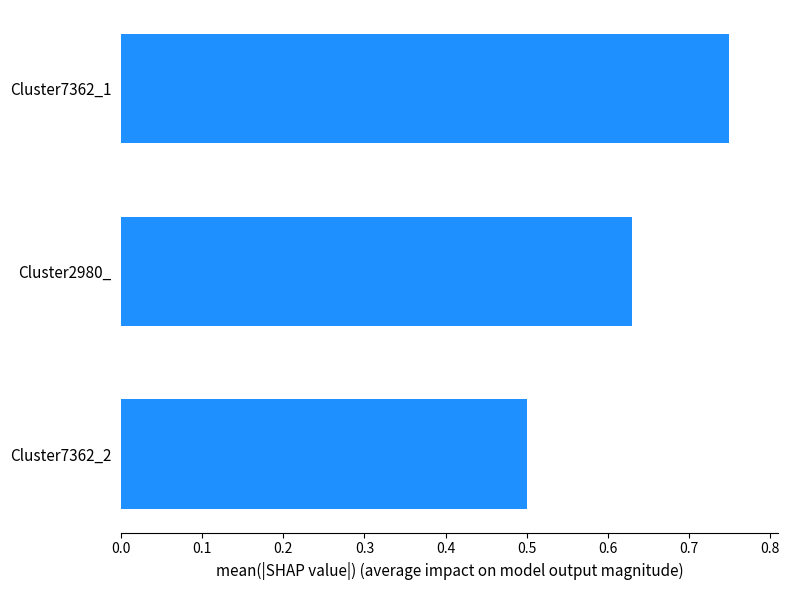

List the labels in order of value, largest first.

Cluster7362_1, Cluster2980_, Cluster7362_2